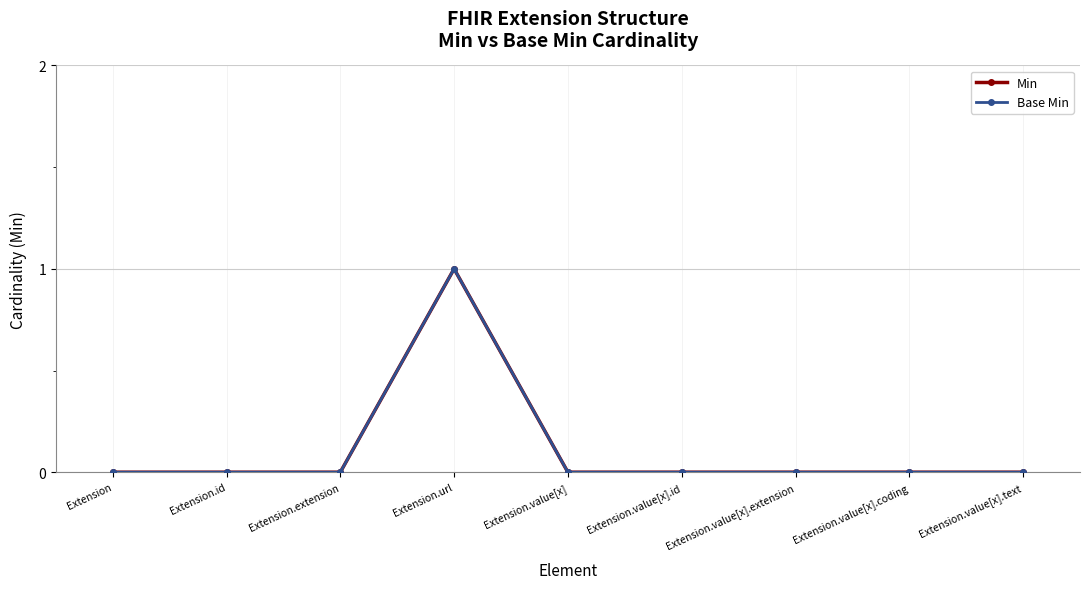

Is it true that Base Min equals -1 at Extension?

False